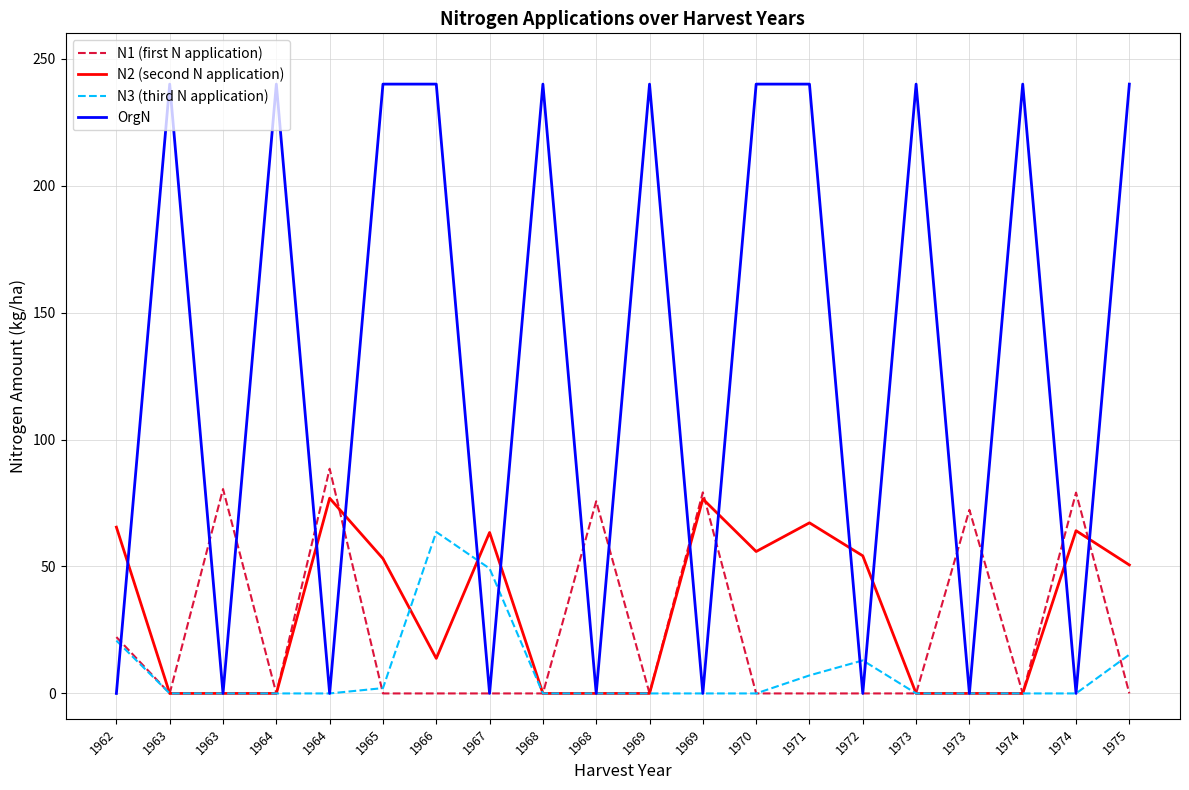

How many lines are shown in the chart?

4